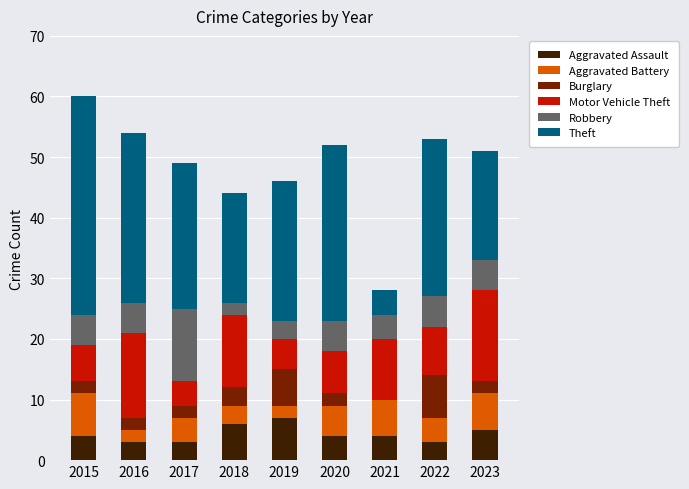

The value of Aggravated Assault at 2019 is 7. True or false?

True